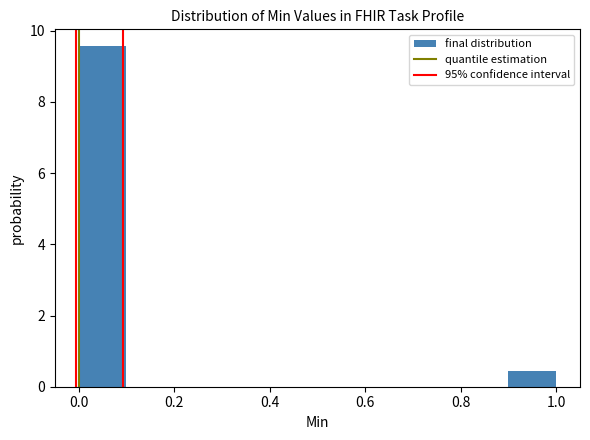

Reading left to right, transcribe this chart: for each bar, give the range it covers on the x-axis and its height. The values are not printed on the chart, so give them approximately, as read against the axis.

0.0 to 0.1: 9.6
0.1 to 0.2: 0
0.2 to 0.3: 0
0.3 to 0.4: 0
0.4 to 0.5: 0
0.5 to 0.6: 0
0.6 to 0.7: 0
0.7 to 0.8: 0
0.8 to 0.9: 0
0.9 to 1.0: 0.4